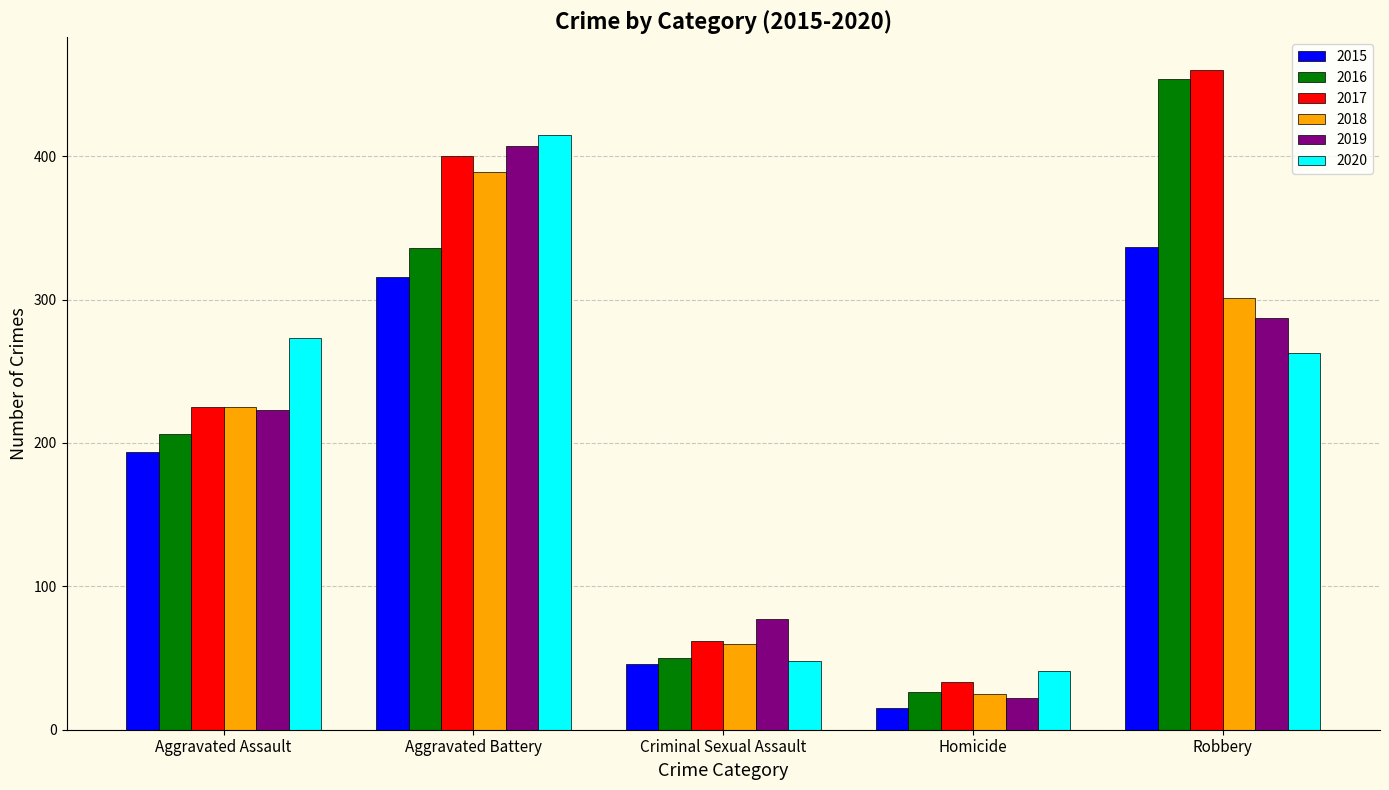

What is the spread (max minus min) of values at Aggravated Battery?

99